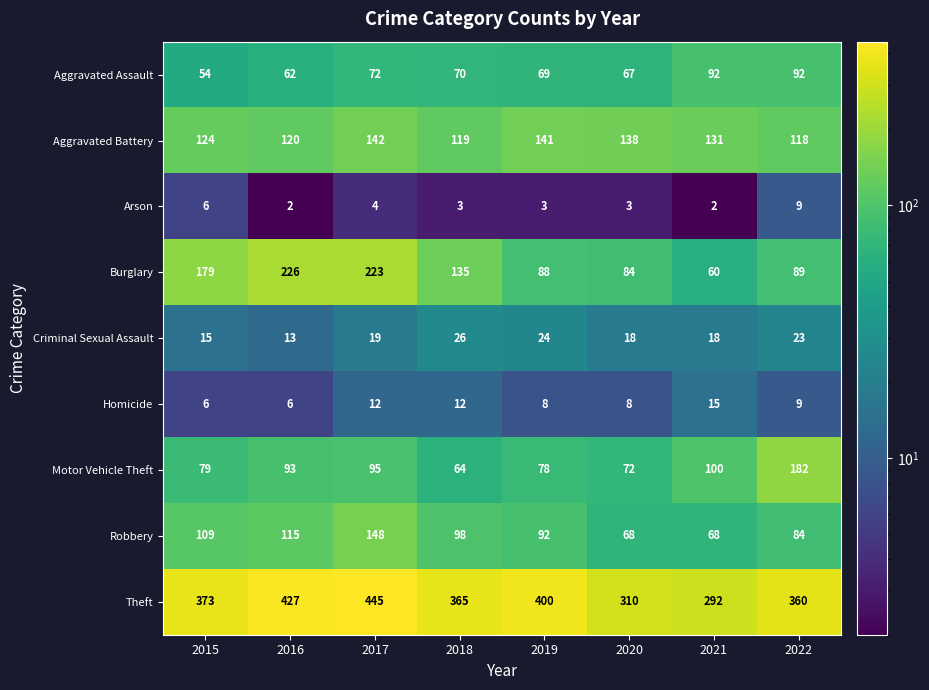

At 2018, list the series in order from smallest to largest.

Arson, Homicide, Criminal Sexual Assault, Motor Vehicle Theft, Aggravated Assault, Robbery, Aggravated Battery, Burglary, Theft